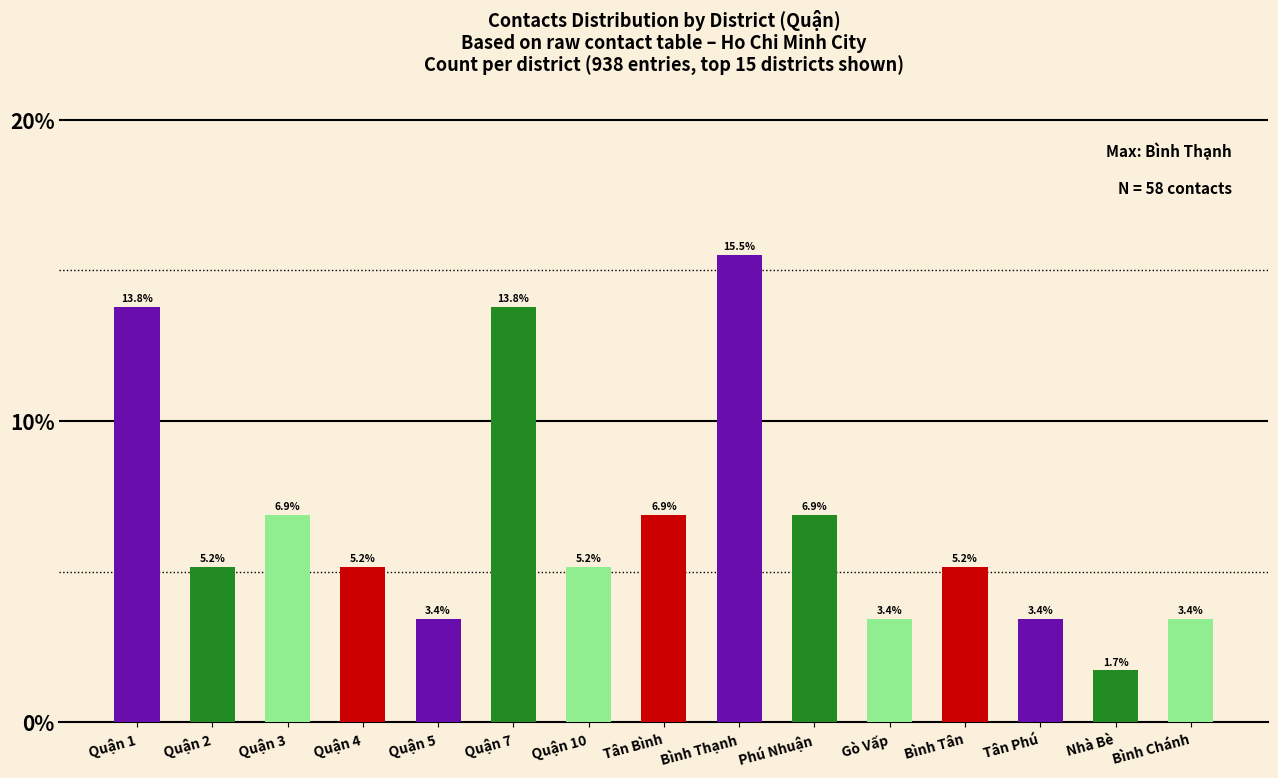

At which label is the value closest to 0?

Nhà Bè